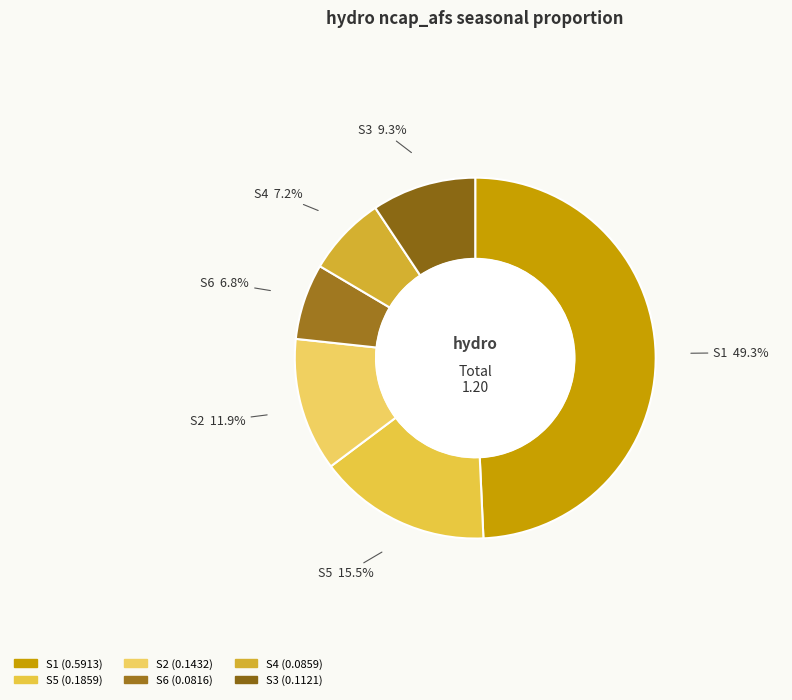

Between S5 and S6, which is larger?

S5